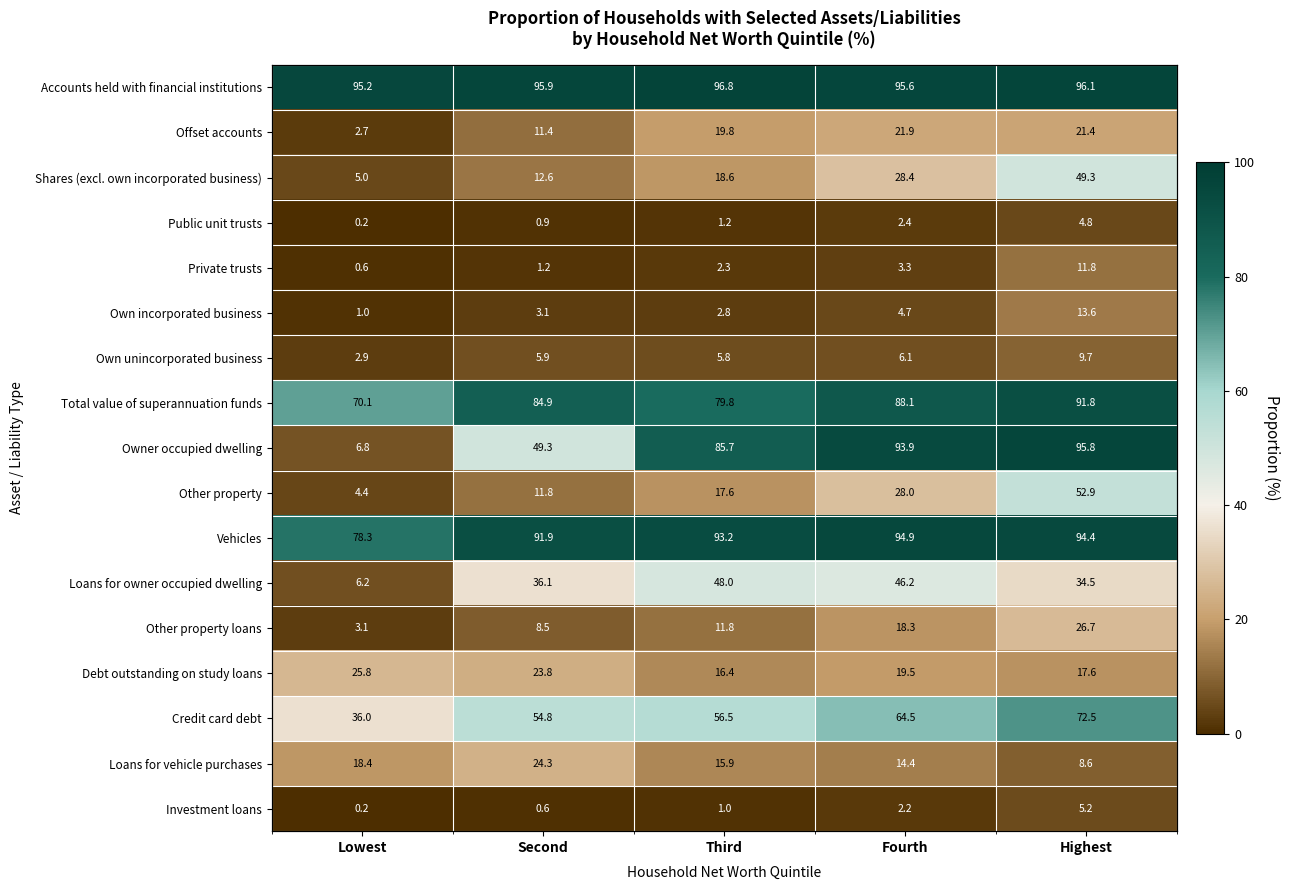

Between Second and Fourth, which series saw the biggest shift?

Owner occupied dwelling